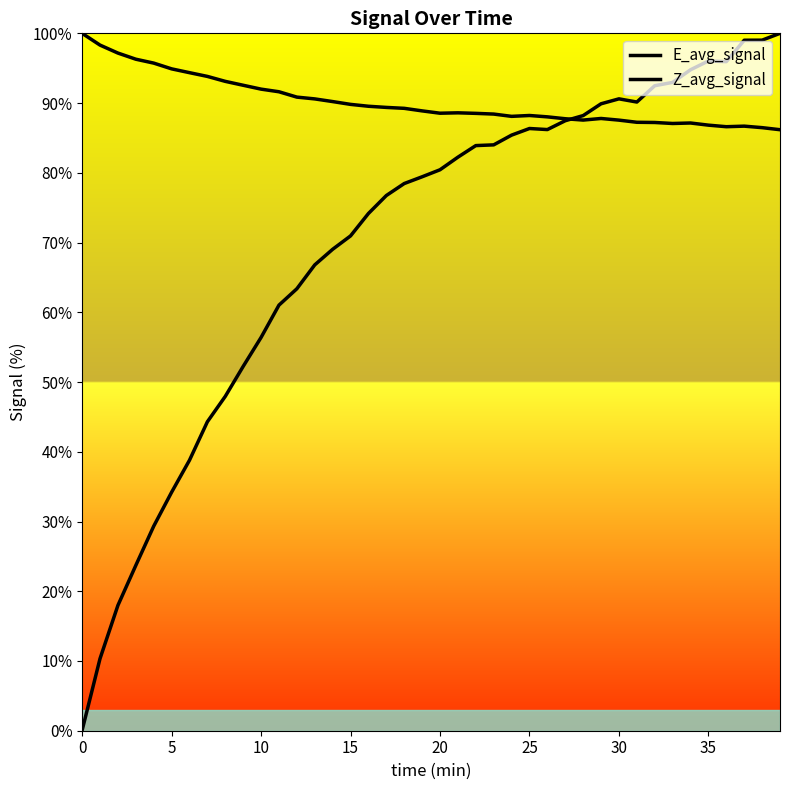

What is the label of the 9th point from the right?

31